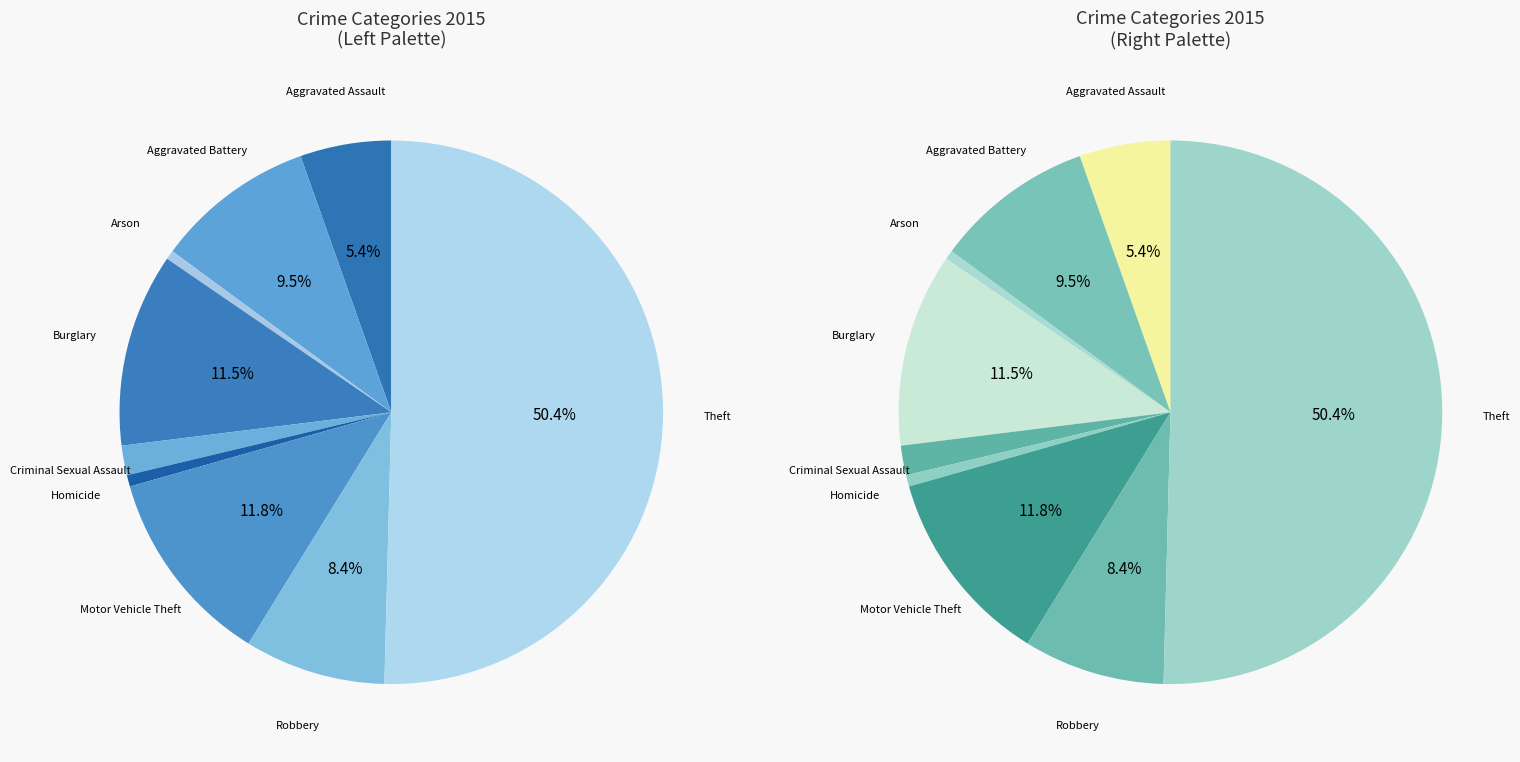

Is it true that Aggravated Assault is 1% of the pie?

False